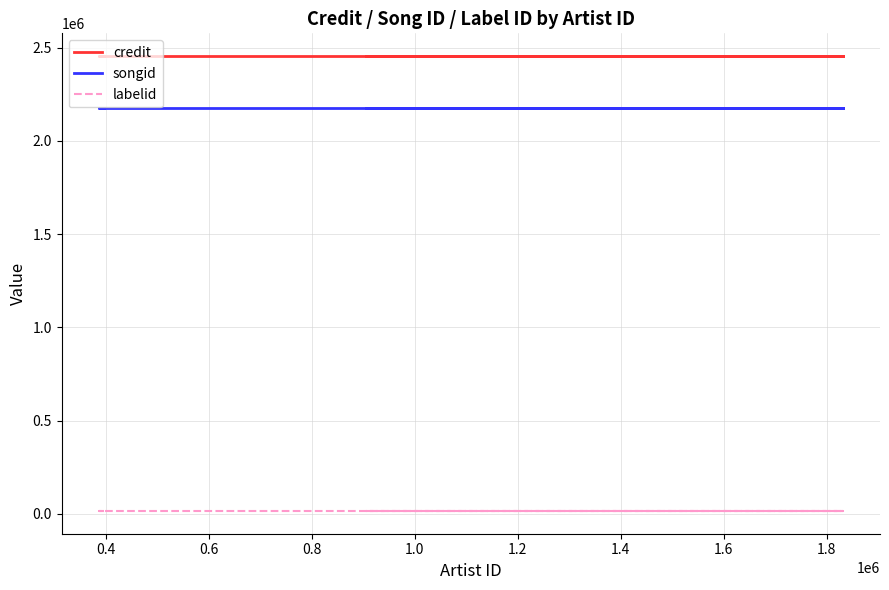

What is the spread (max minus min) of values at 0.6?

2437978